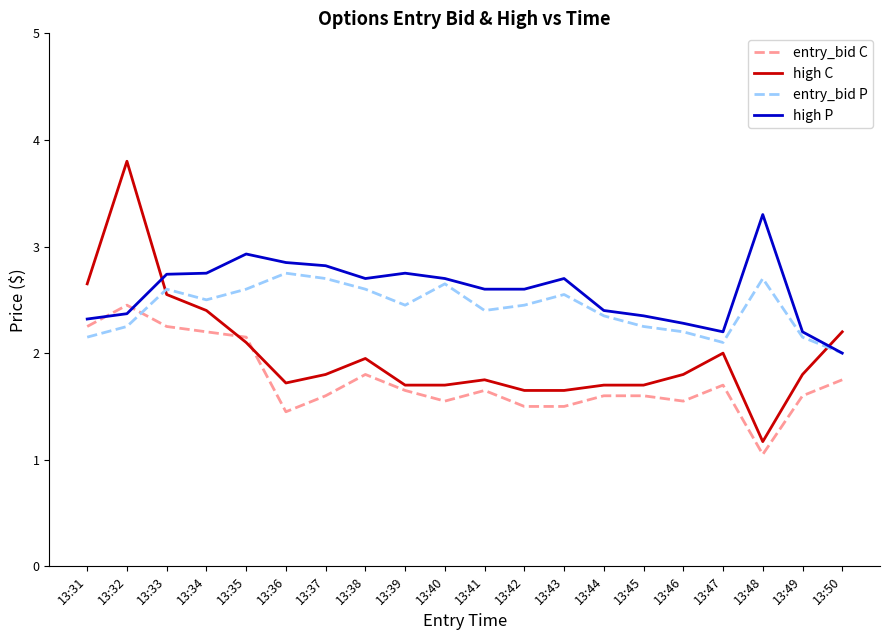

True or false: entry_bid P has a value of 3.6 at 13:33.

False